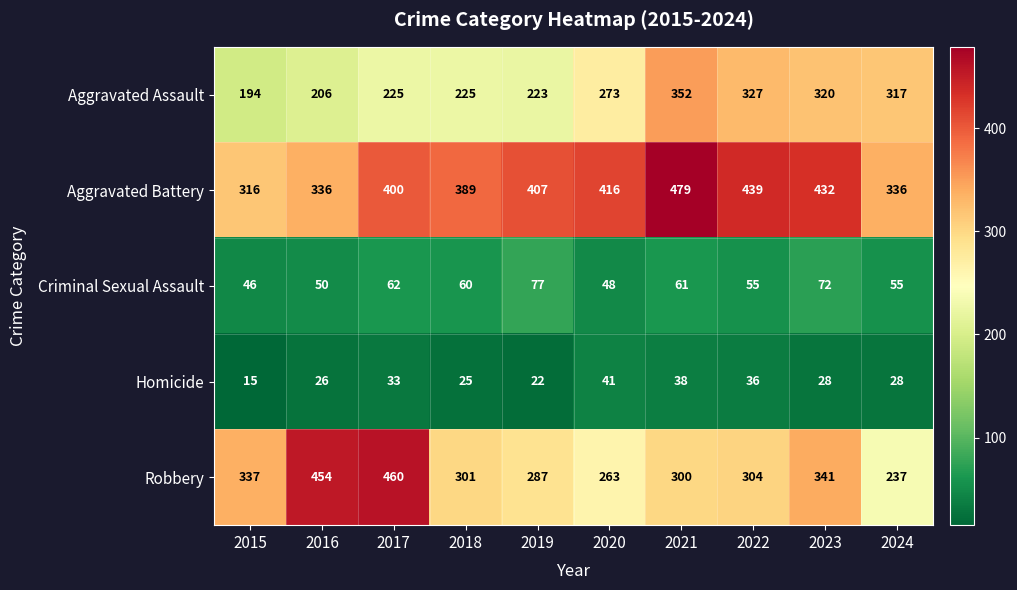

What is the sum of all Aggravated Battery values?

3950